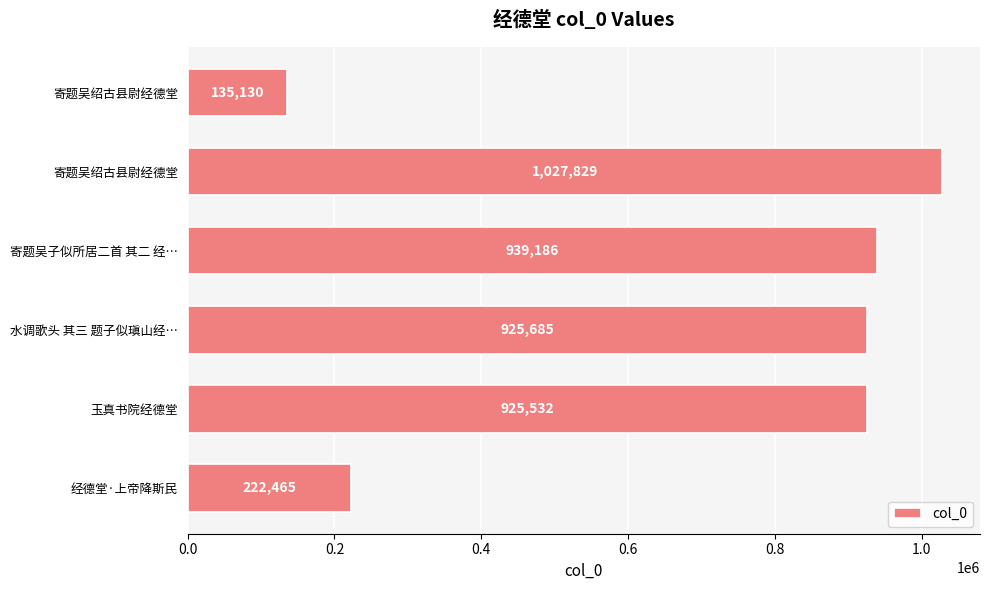

Count the number of categories in the chart.

6